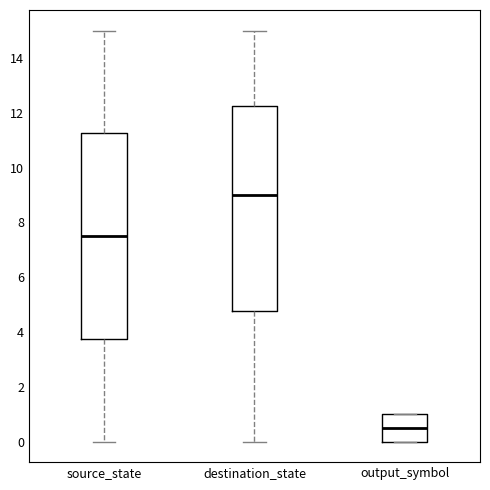

Reading left to right, read every box against the y-axis: the position of its median line, the range the box covers, and the ends of its whiskers. The values are not printed on the chart, so give them approximately, as read against the axis.

source_state: median 7.6, box 3.8 to 11.2, whiskers 0.0 to 15.0
destination_state: median 9.0, box 4.8 to 12.2, whiskers 0.0 to 15.0
output_symbol: median 0.6, box 0.0 to 1.0, whiskers 0.0 to 1.0